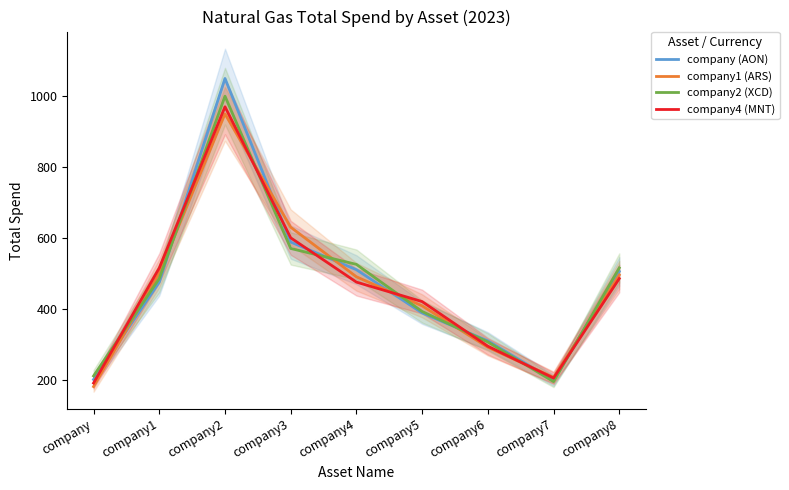

What is the value of the company2 (XCD) point at the 7th from the left?

306